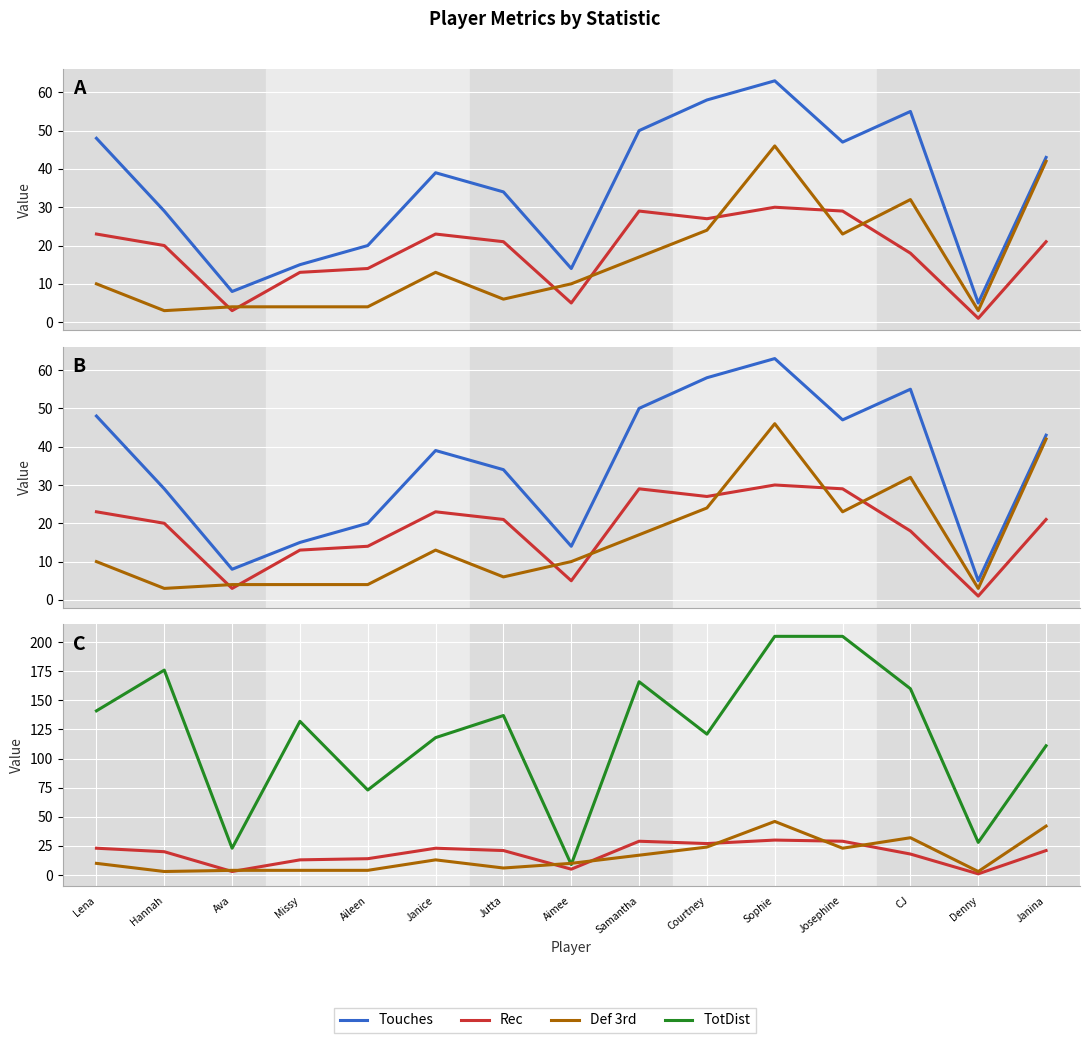

List the labels in order of TotDist value, largest first.

Sophie, Josephine, Hannah, Samantha, CJ, Lena, Jutta, Missy, Courtney, Janice, Janina, Aileen, Denny, Ava, Aimee